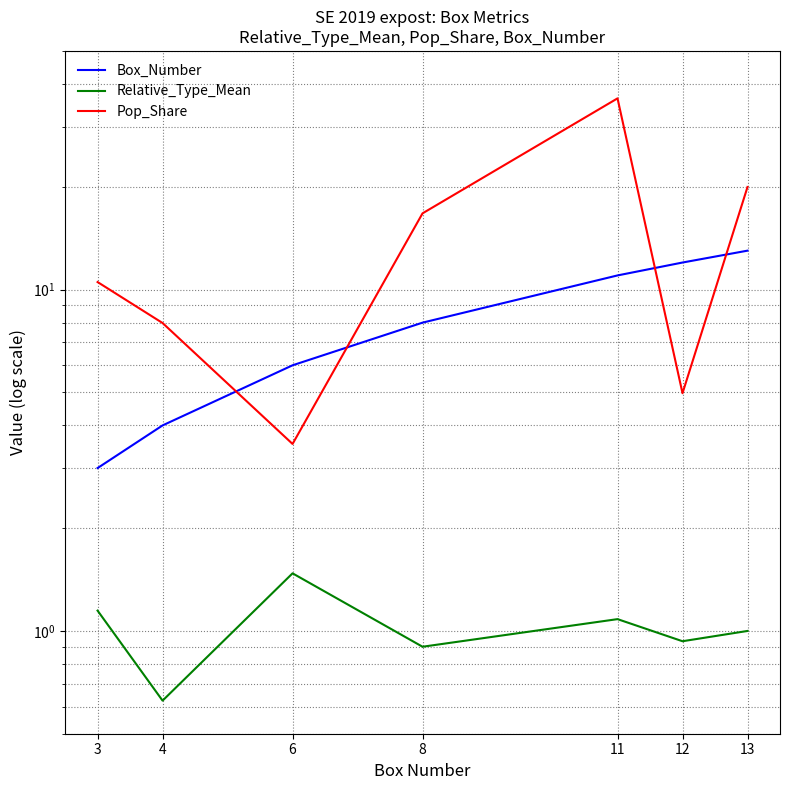

At which label does Box_Number first exceed 8?

11